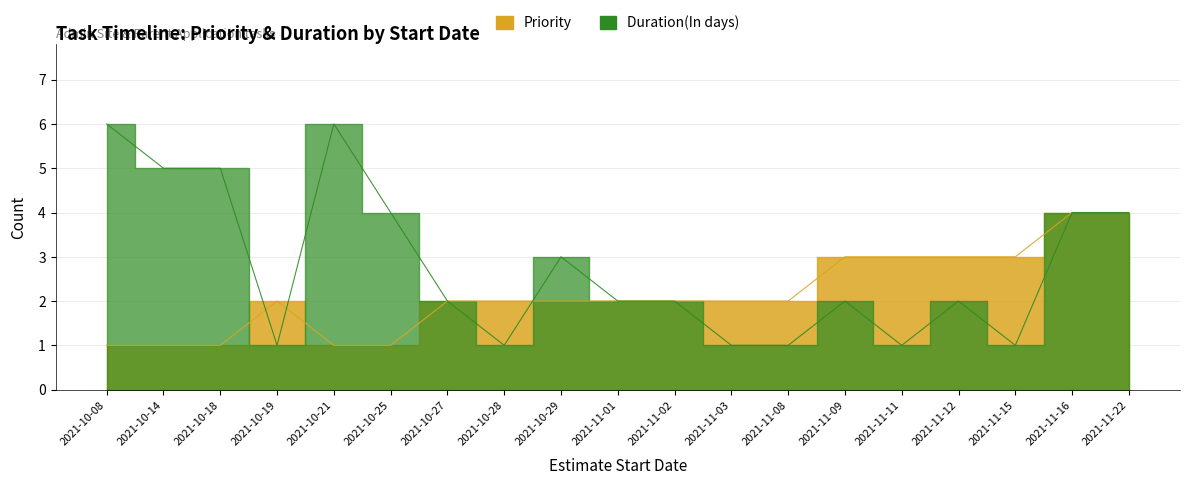

True or false: Priority has more than 1 interior local peaks.

False